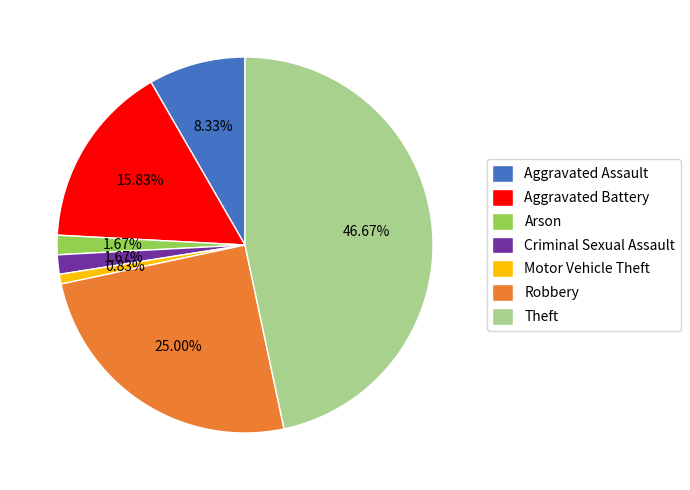

What is the ratio of the value at Theft to the value at Aggravated Assault?

5.6